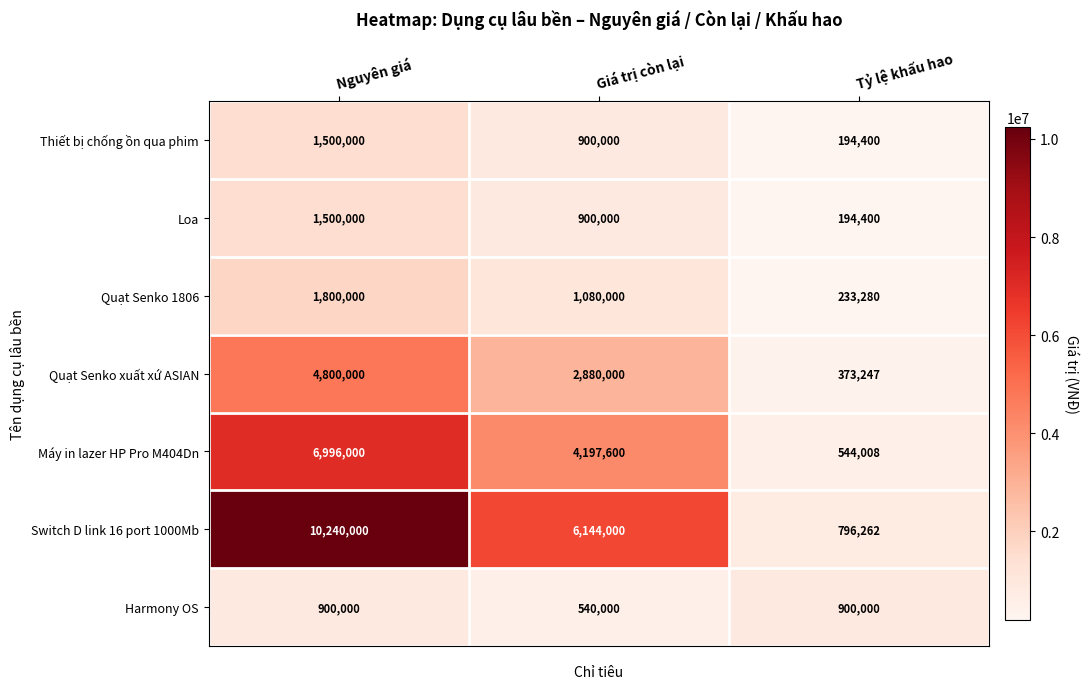

What is the difference between the maximum and minimum values in the Quạt Senko xuất xứ ASIAN series?

4426753